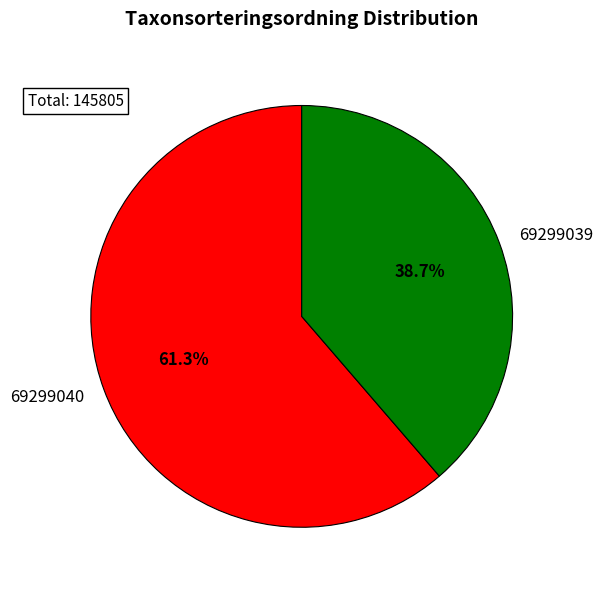

Is 69299039 the majority of the pie?

No